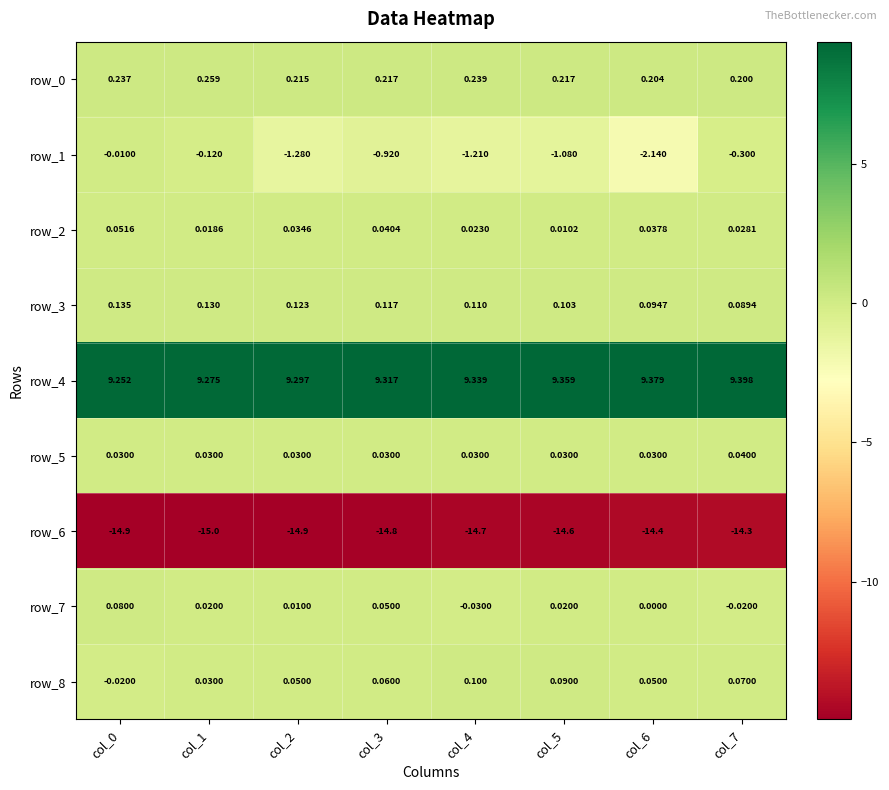

Which has a higher value, col_4 or col_6?

col_4